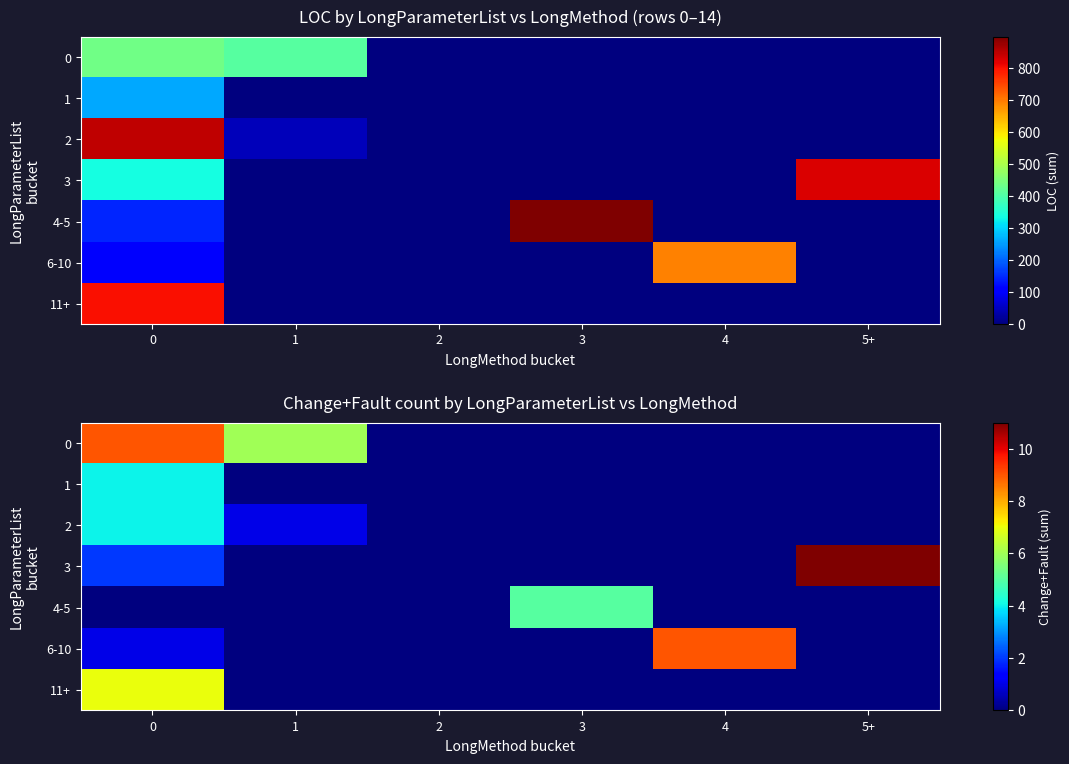

Is the value of 3 at 2 greater than the value of 2 at 2?

No